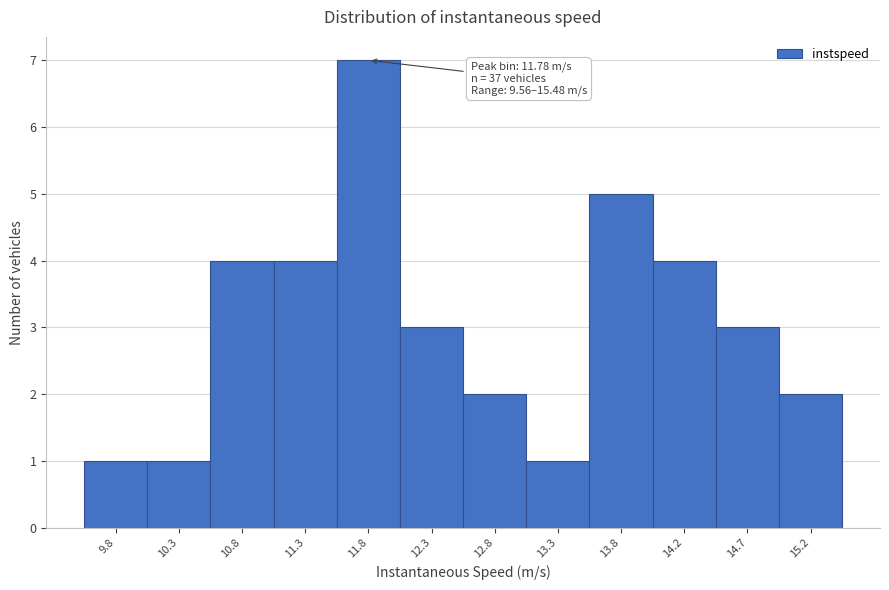

Over which range of the x-axis is the bar tallest?

11.55 to 12.05